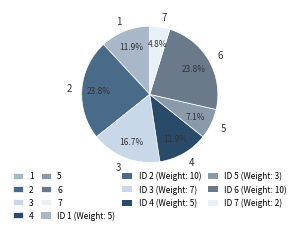

Which category has the smallest portion of the pie?

7